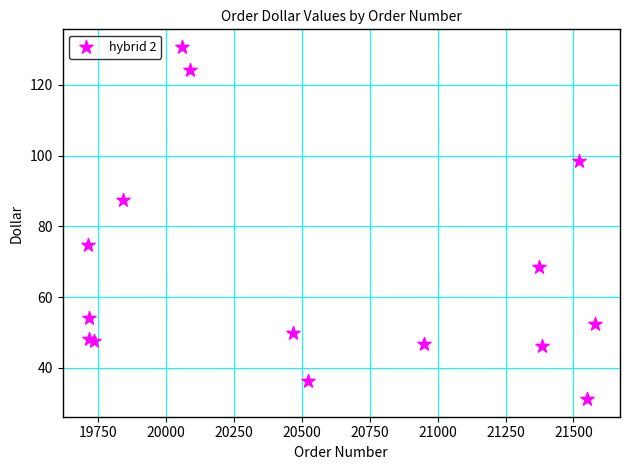

What Y value in the scatter plot is closest to 80?

74.8